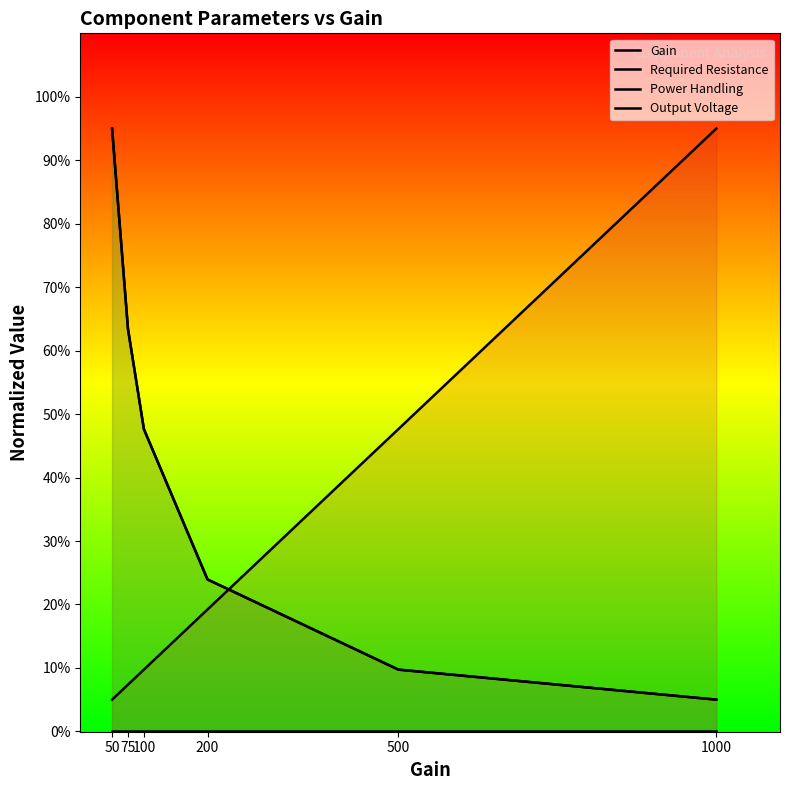

How many values in the Power Handling series exceed 476?

3